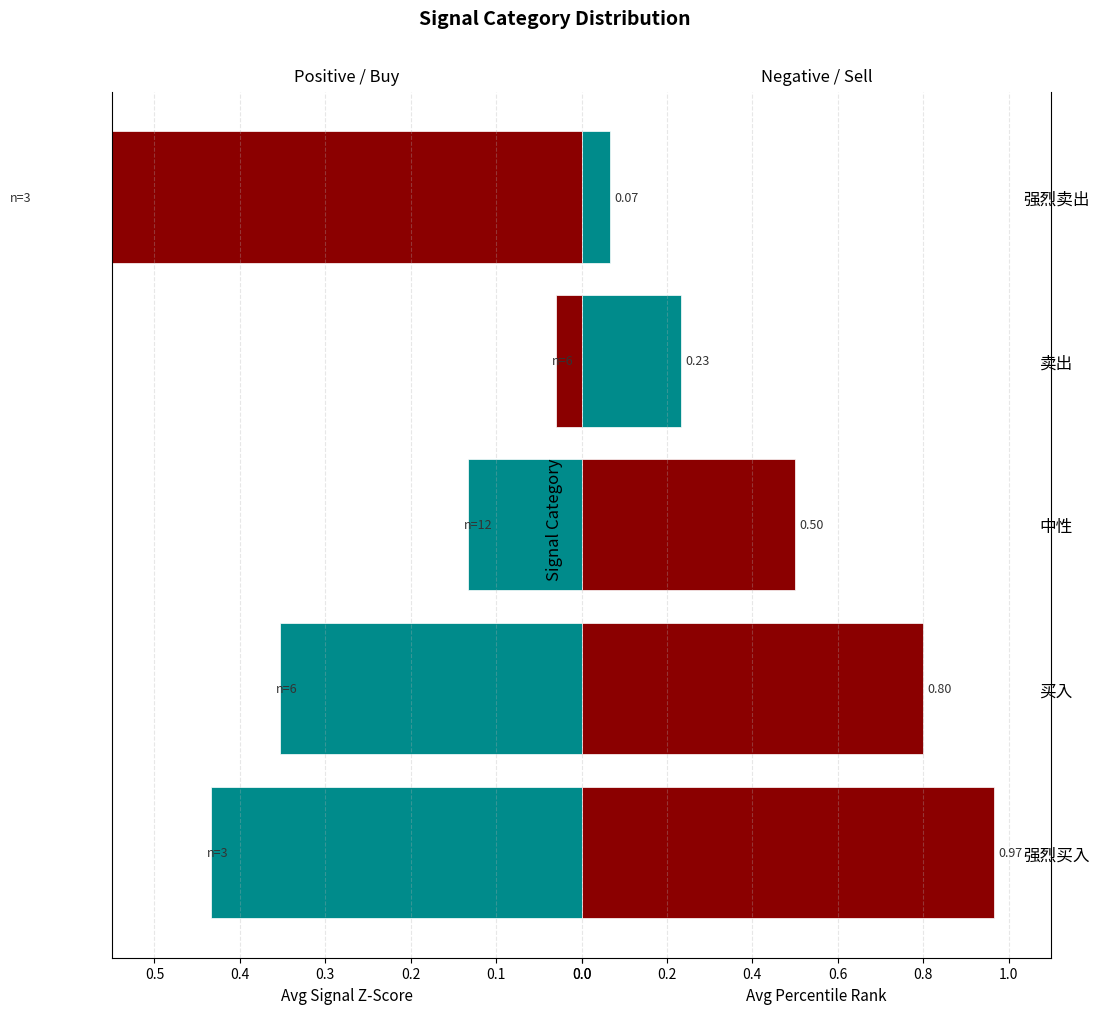

Rank the series at 卖出 from highest to lowest value.

Avg Percentile Rank, Avg Signal Z-Score